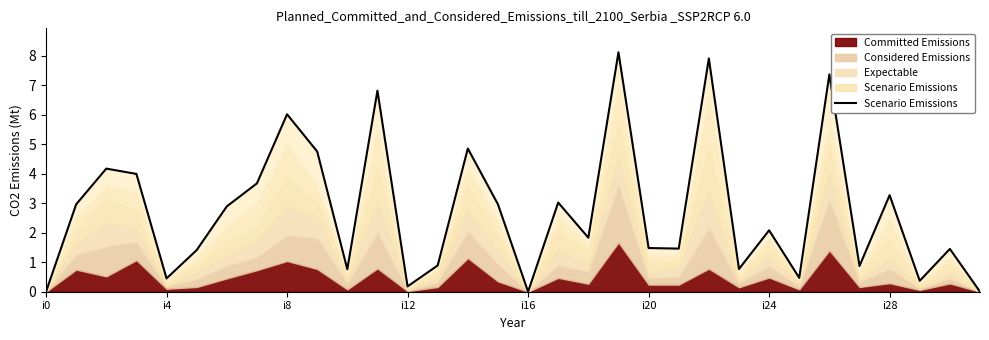

What is the difference between the maximum and second lowest values?

811